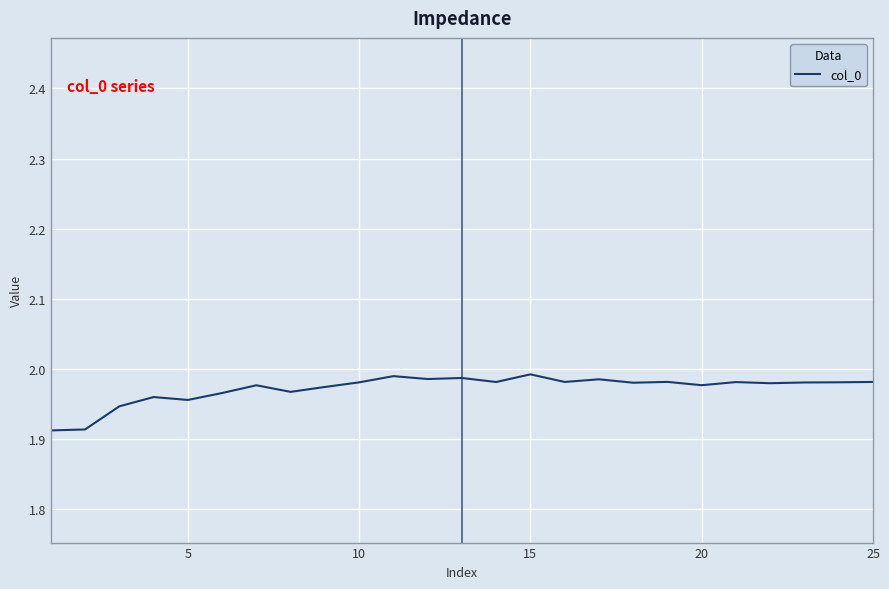

What is the greatest value displayed?

2.0